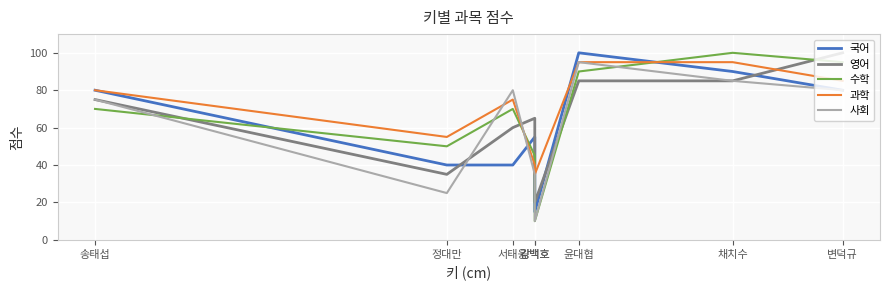

What are all the series names shown in the legend?

국어, 영어, 수학, 과학, 사회